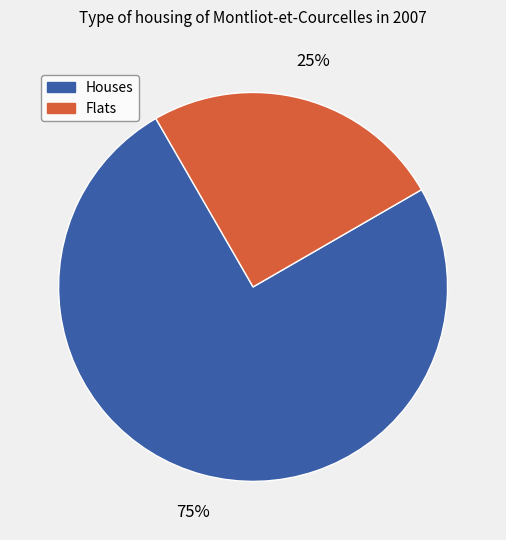

Is there any slice that represents more than half of the pie?

Yes